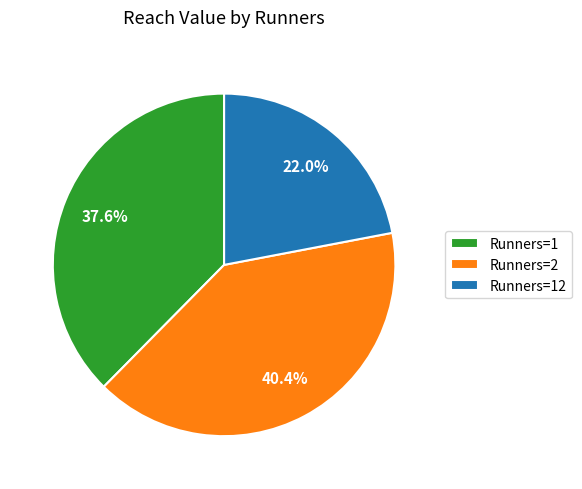

To the nearest percent, what is the average slice percentage?

33%